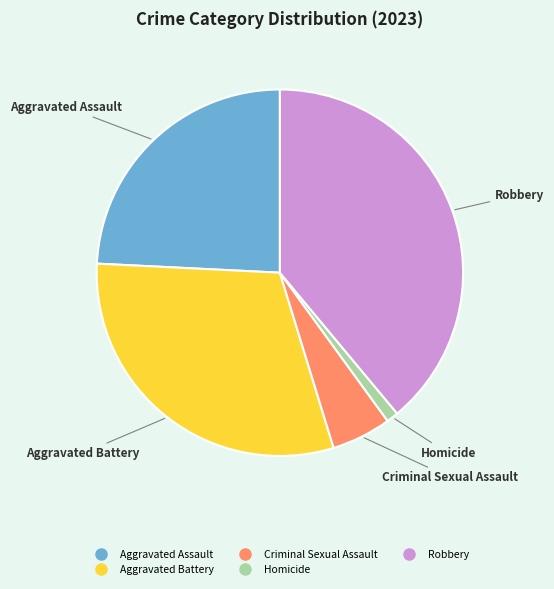

Which has a higher value, Homicide or Aggravated Battery?

Aggravated Battery